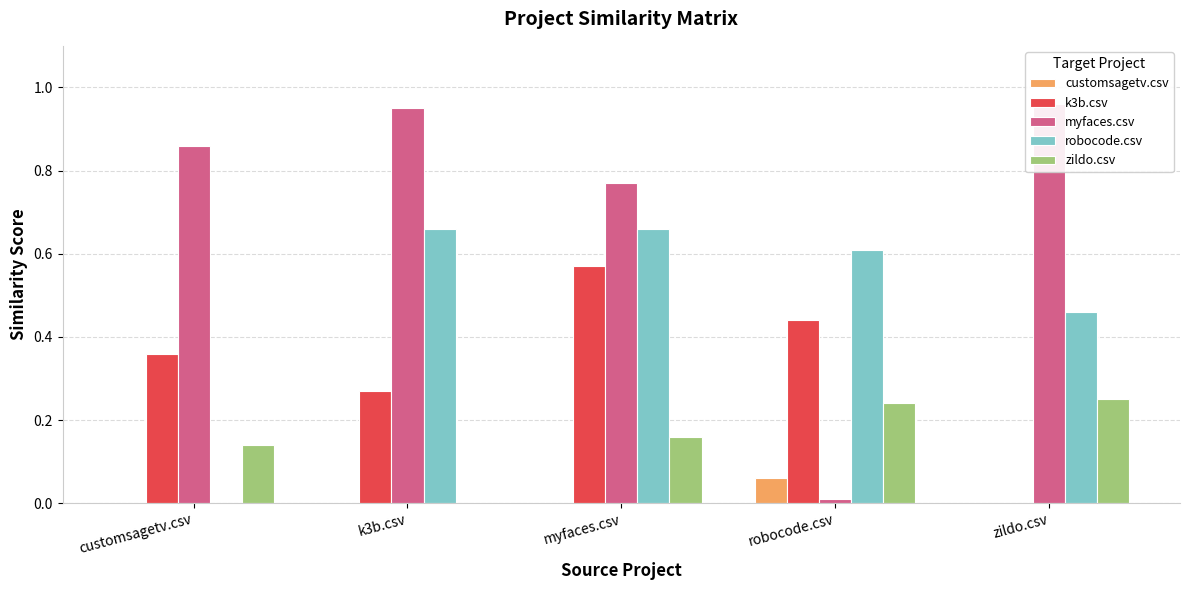

What is the maximum value shown in the chart?

1.0